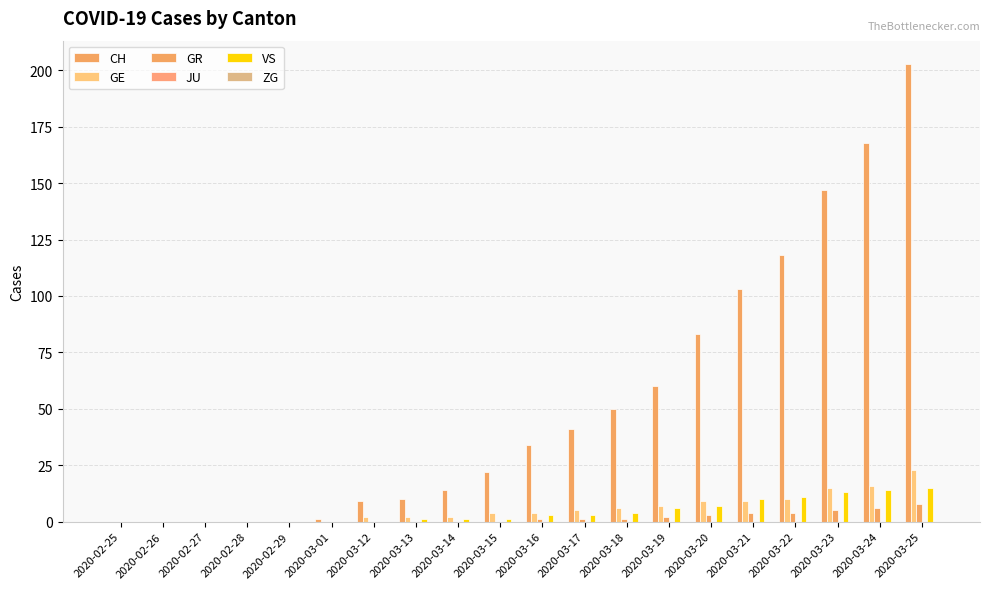

What is the average value of the VS series?

4